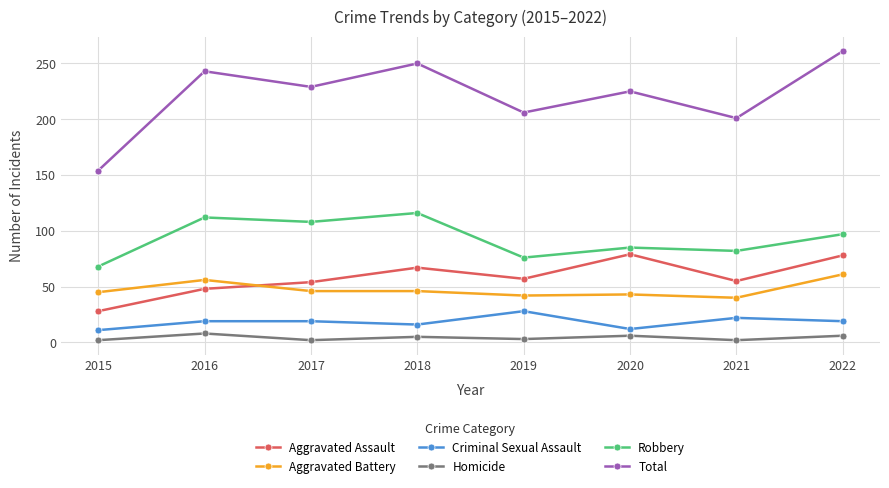

Which label corresponds to the largest value in the chart?

2022